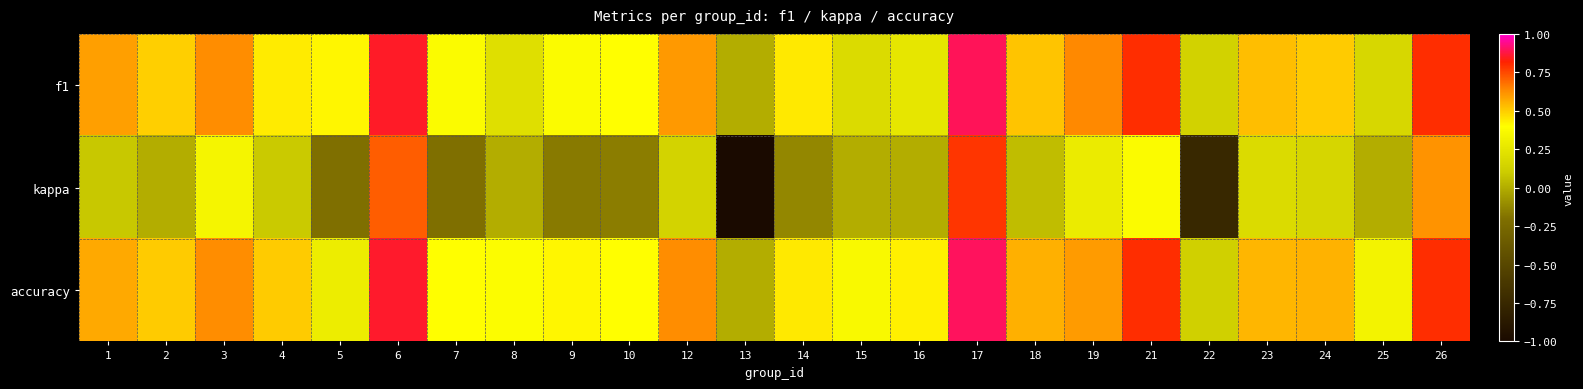

At which category does the chart reach its peak across all series?

17